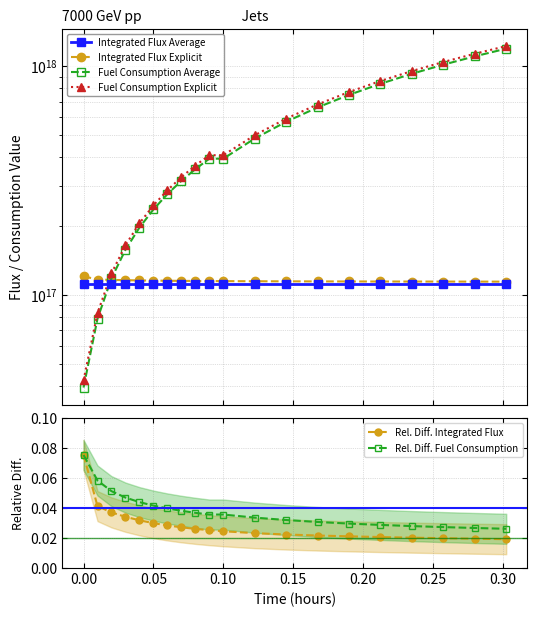

True or false: Rel. Diff. Integrated Flux and Integrated Flux Explicit cross at least once.

False